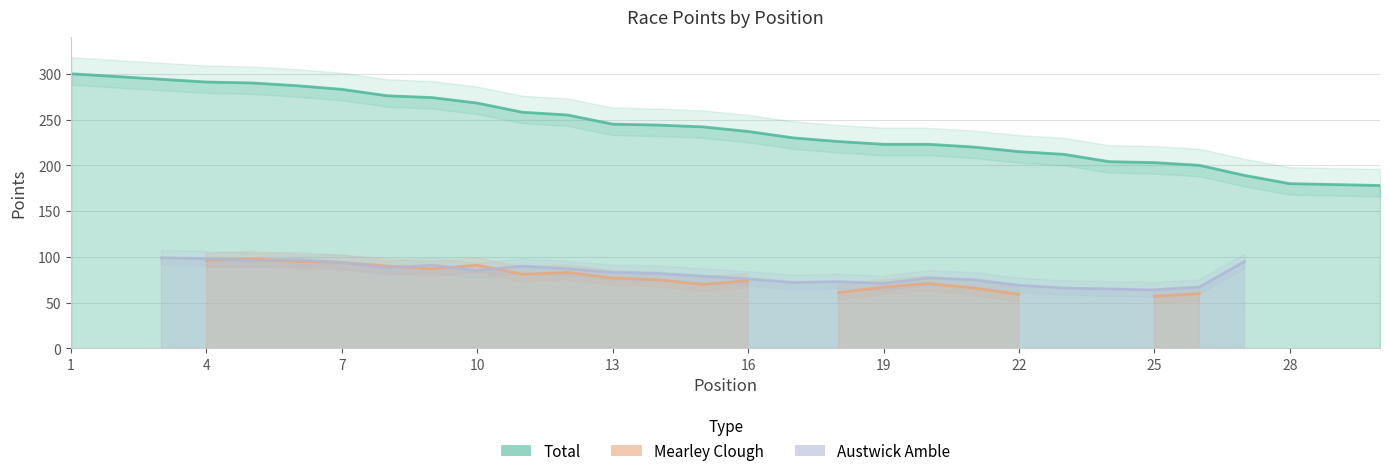

List the series in order of their peak value, highest first.

Total, Mearley Clough, Austwick Amble